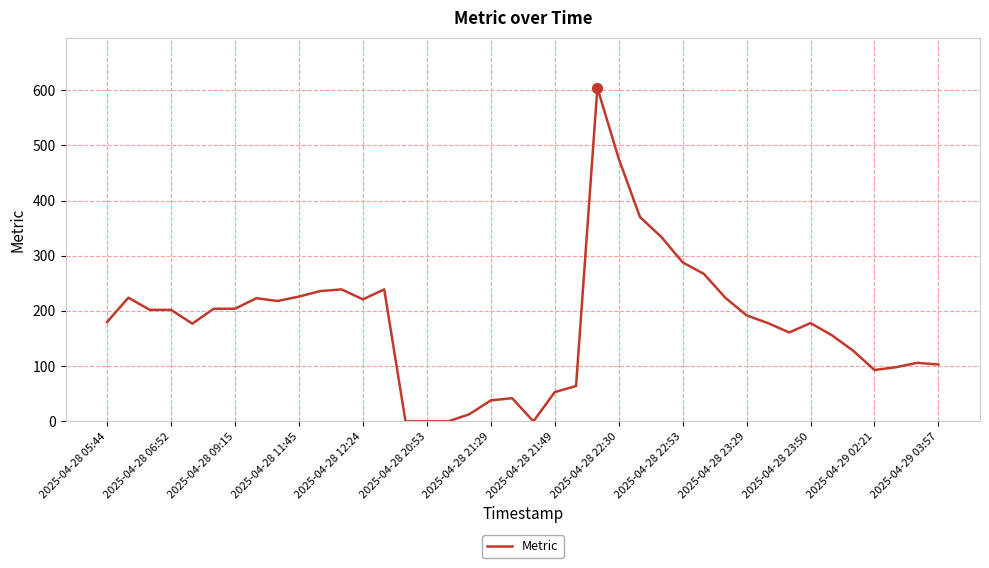

What is the difference between the maximum and minimum values?

604